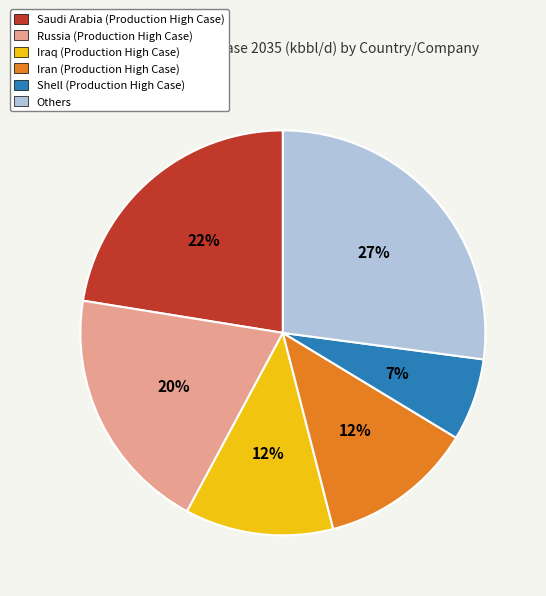

Is there a majority slice in this chart?

No